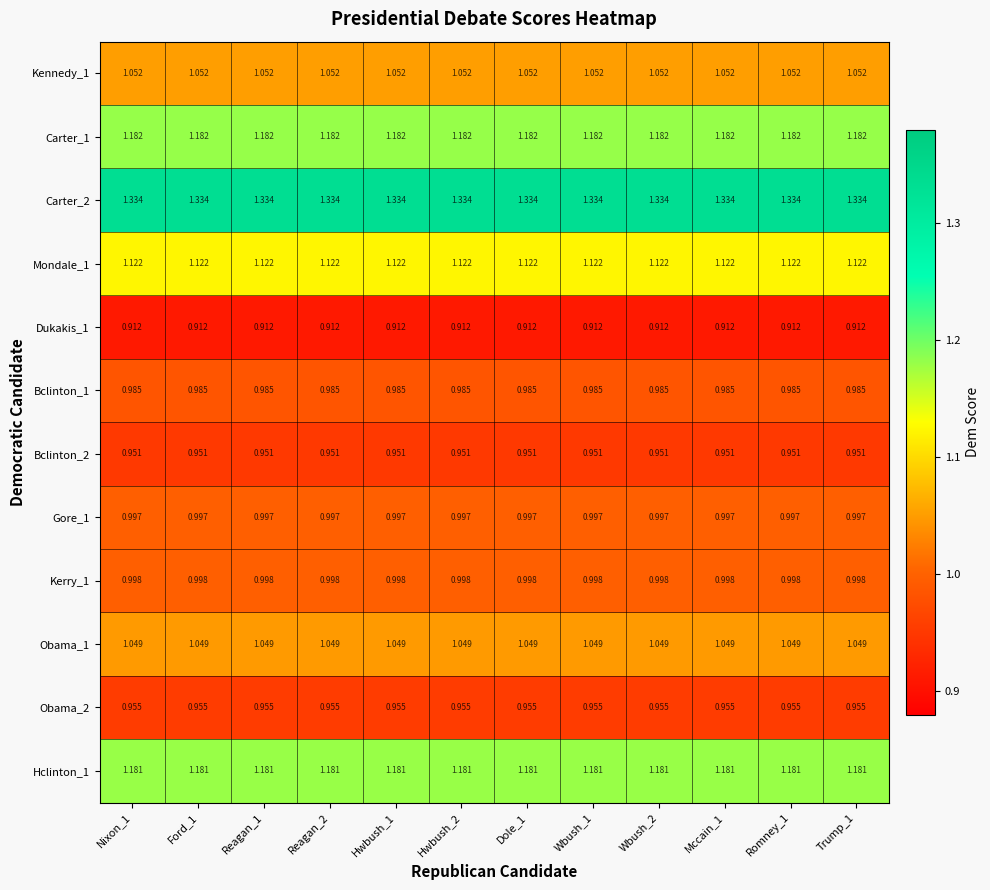

At Wbush_2, list the series in order from largest to smallest.

Carter_2, Carter_1, Hclinton_1, Mondale_1, Kennedy_1, Obama_1, Kerry_1, Gore_1, Bclinton_1, Obama_2, Bclinton_2, Dukakis_1